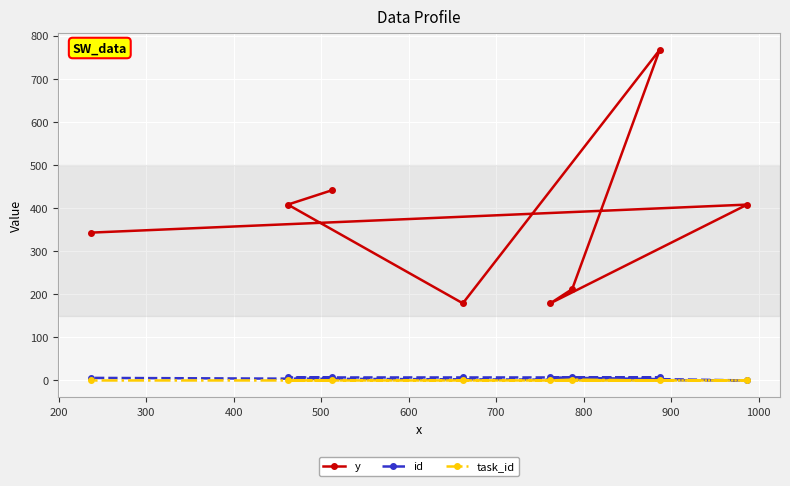

How many series are shown in this chart?

3